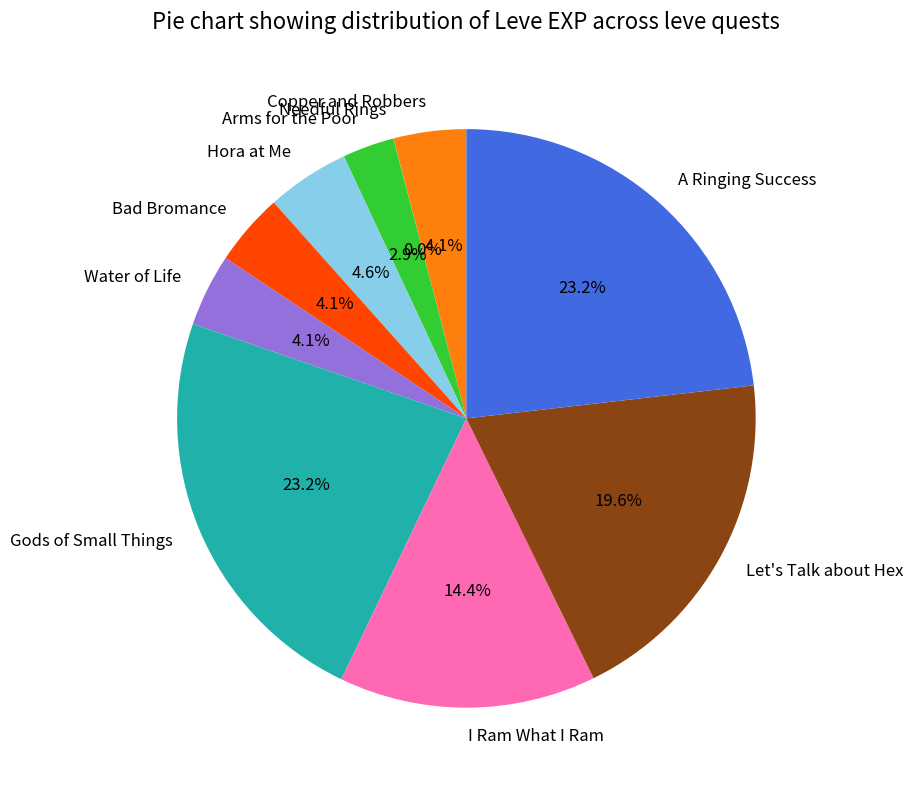

To the nearest percent, what is the average slice percentage?

10%